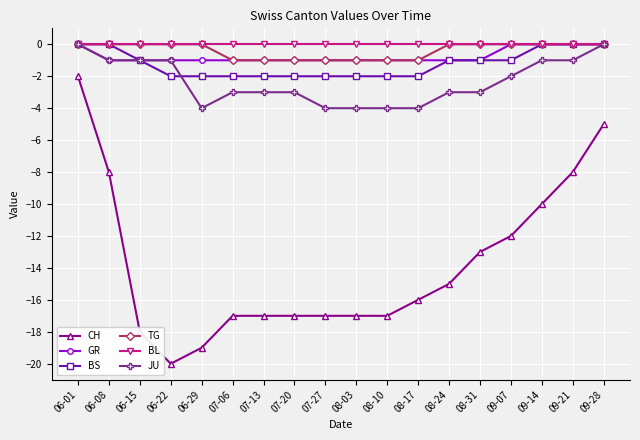

Is it true that GR equals 0 at 06-08?

False